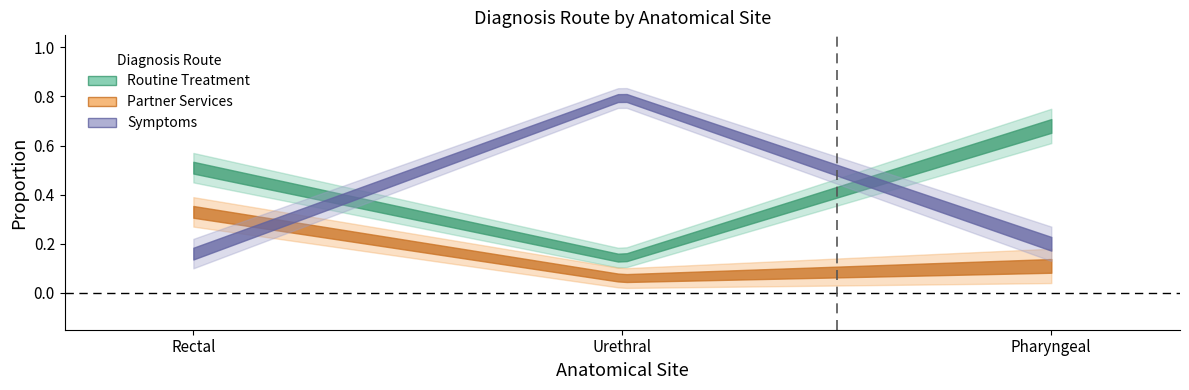

Reading left to right, what are all the values shown in this chart?

Routine Treatment: 0.5	0.1	0.7
Partner Services: 0.3	0.1	0.1
Symptoms: 0.2	0.8	0.2